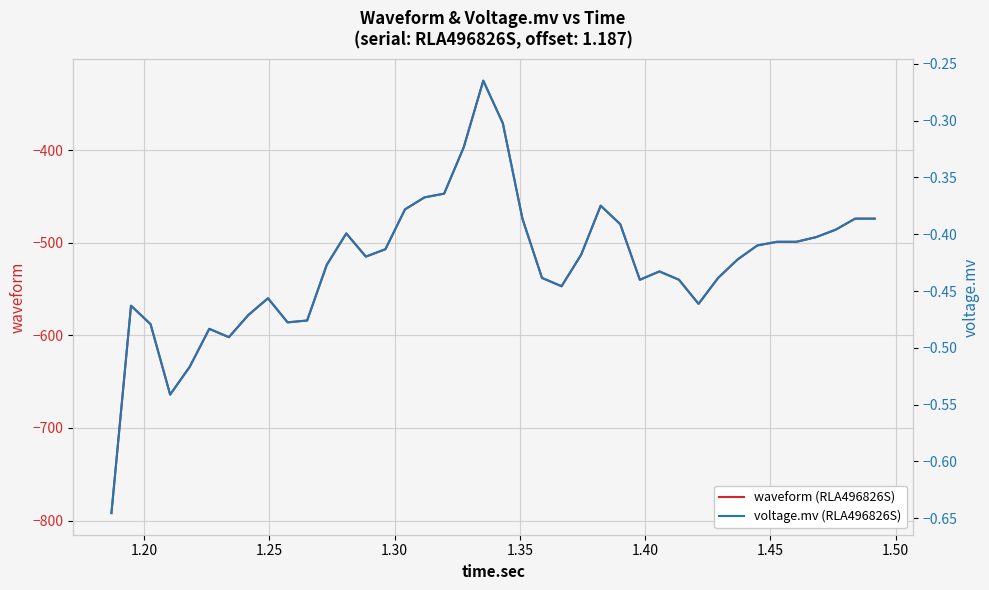

What is the minimum value for waveform (RLA496826S)?

-792